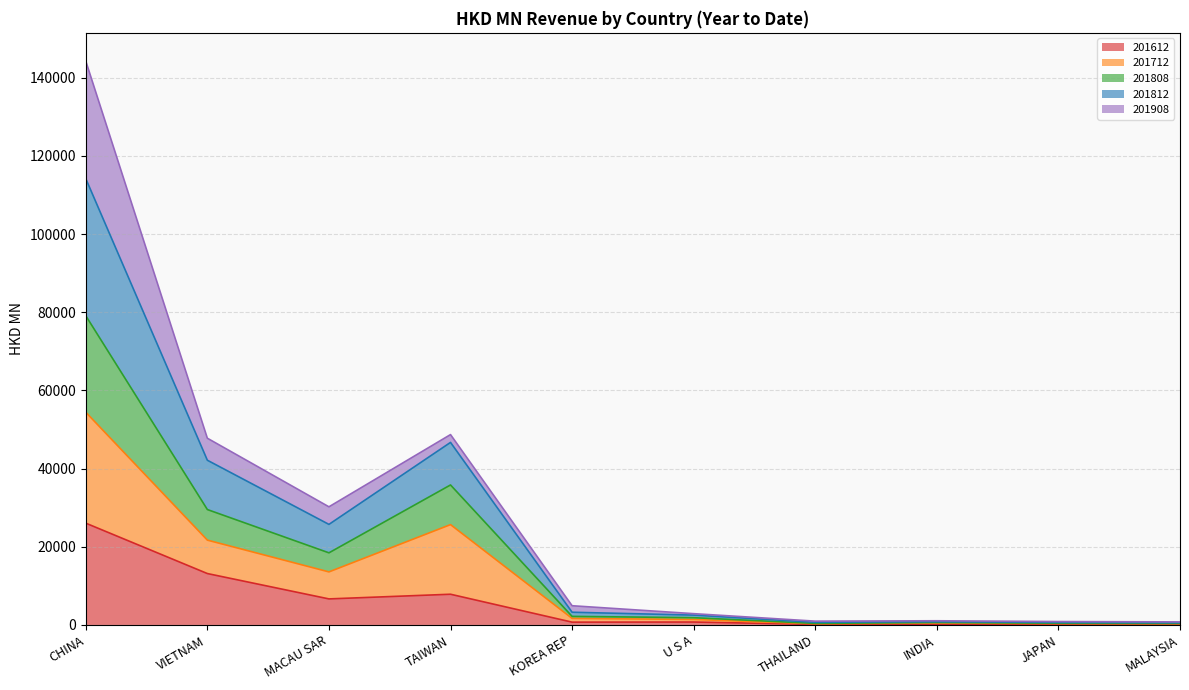

The 201612 series shows 6663.5 at MACAU SAR. True or false?

True